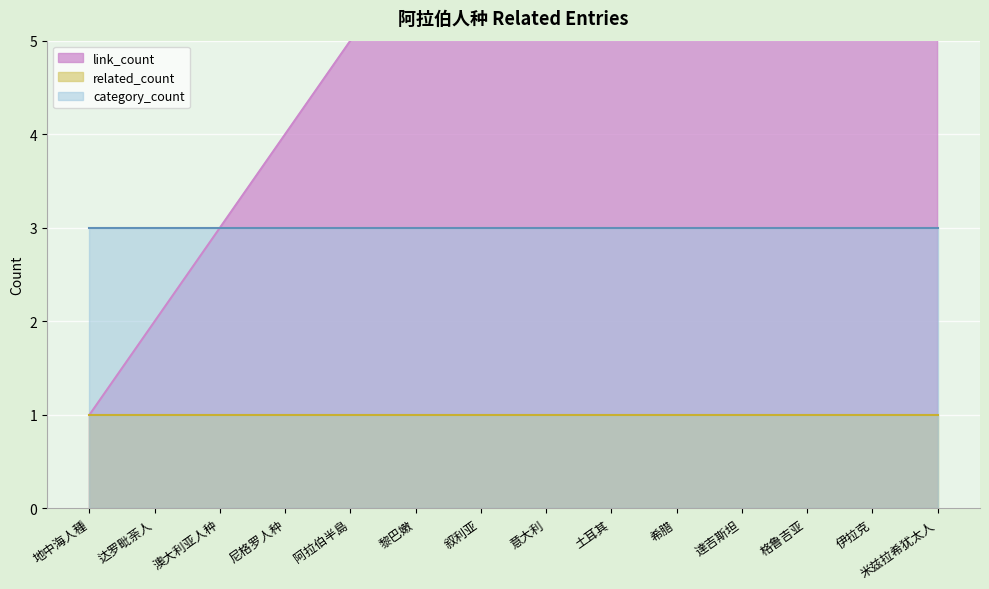

What is the maximum value for category_count?

3